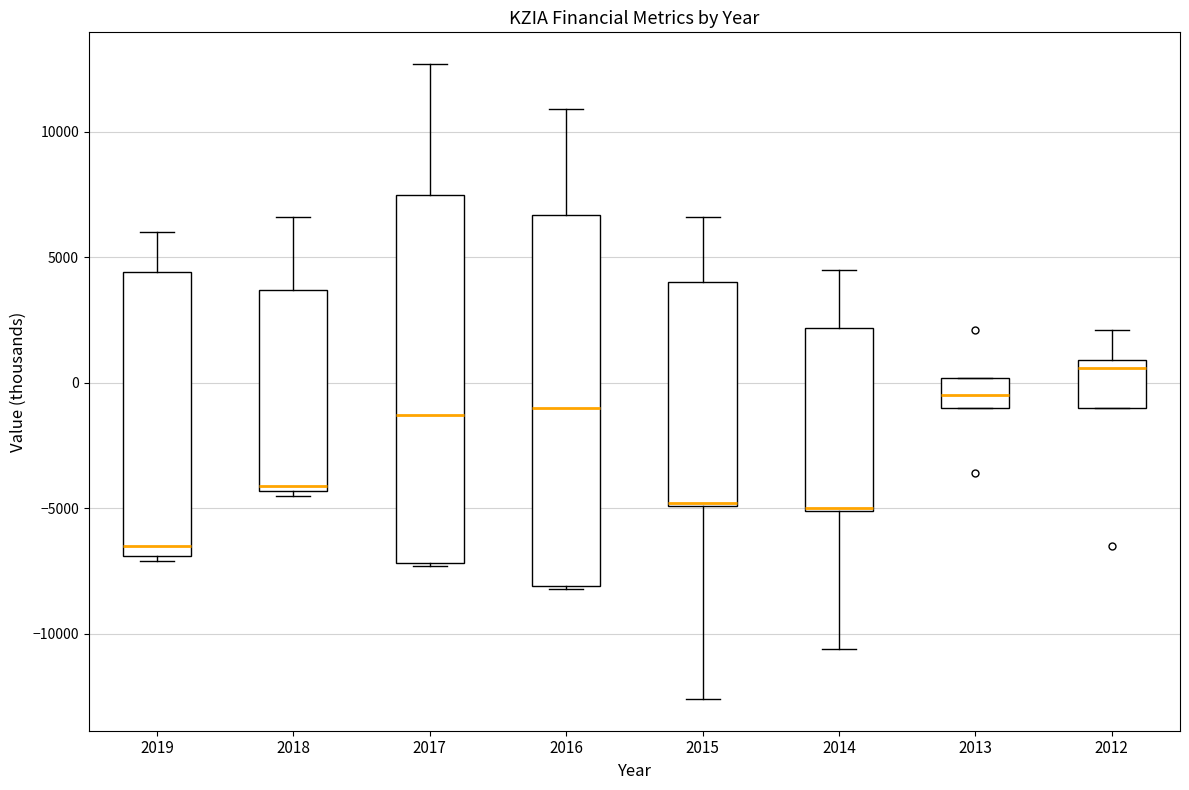

Reading left to right, transcribe this box plot: for each box, give where its median line is, the range the box spans, and where its two whiskers end, as read against the y-axis. The values are not printed on the chart, so give them approximately, as read against the axis.

2019: median -6500, box -7000 to 4500, whiskers -7000 (just below the box's lower edge) to 6000
2018: median -4000, box -4500 to 3500, whiskers -4500 (just below the box's lower edge) to 6500
2017: median -1500, box -7000 to 7500, whiskers -7500 to 12500
2016: median -1000, box -8000 to 6500, whiskers -8000 to 11000
2015: median -5000 (drawn on the box's lower edge), box -5000 to 4000, whiskers -12500 to 6500
2014: median -5000 (drawn on the box's lower edge), box -5000 to 2000, whiskers -10500 to 4500
2013: median -500, box -1000 to 0, whiskers -1000 to 0
2012: median 500, box -1000 to 1000, whiskers -1000 to 2000